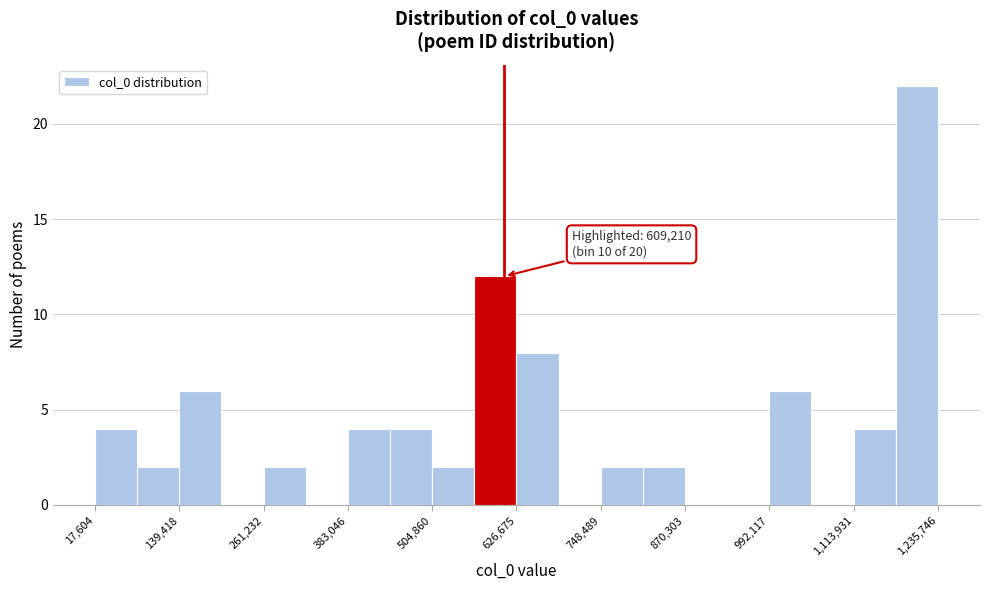

Read against the x-axis, roughly where is the centre of the tallest bar?

1200000